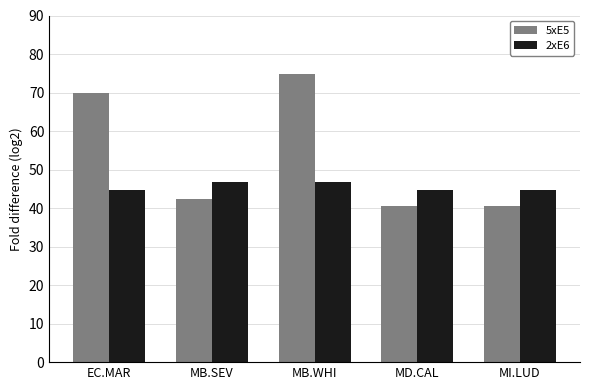

What is the value of the 5xE5 bar at the 5th from the left?

40.5